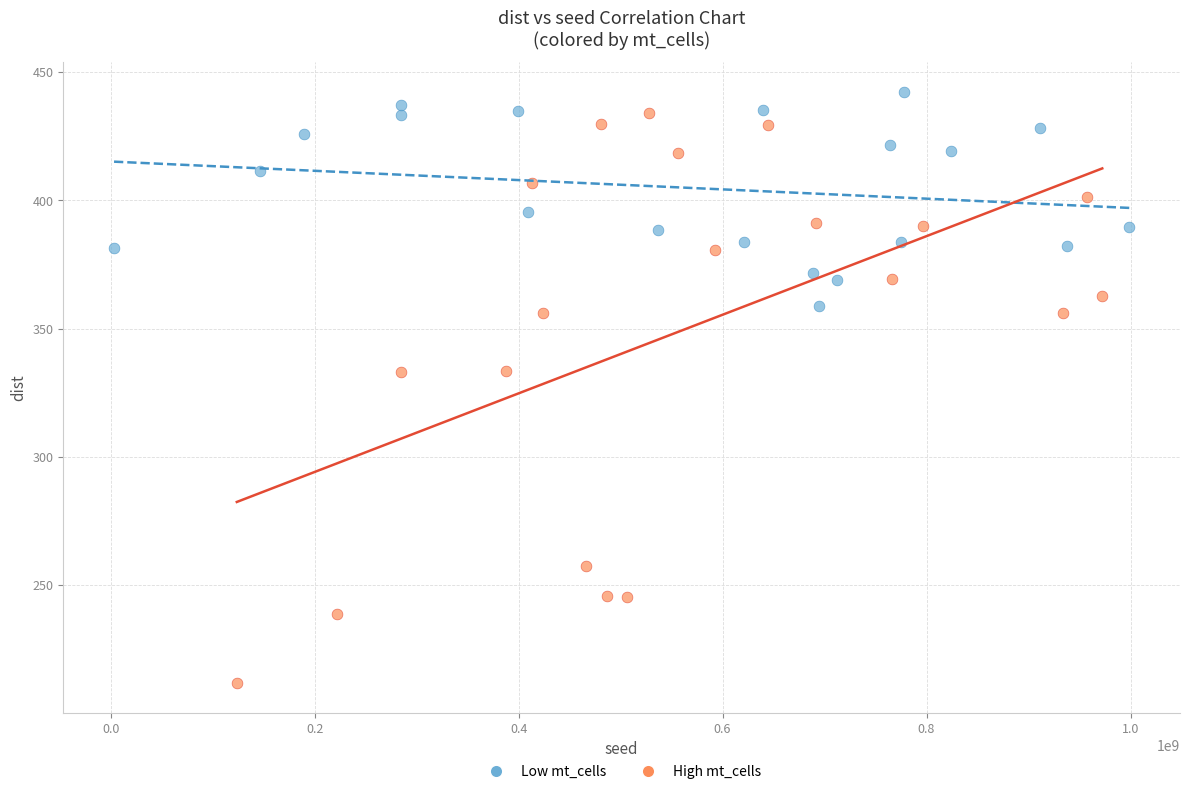

Which series reaches the minimum Y coordinate?

High mt_cells